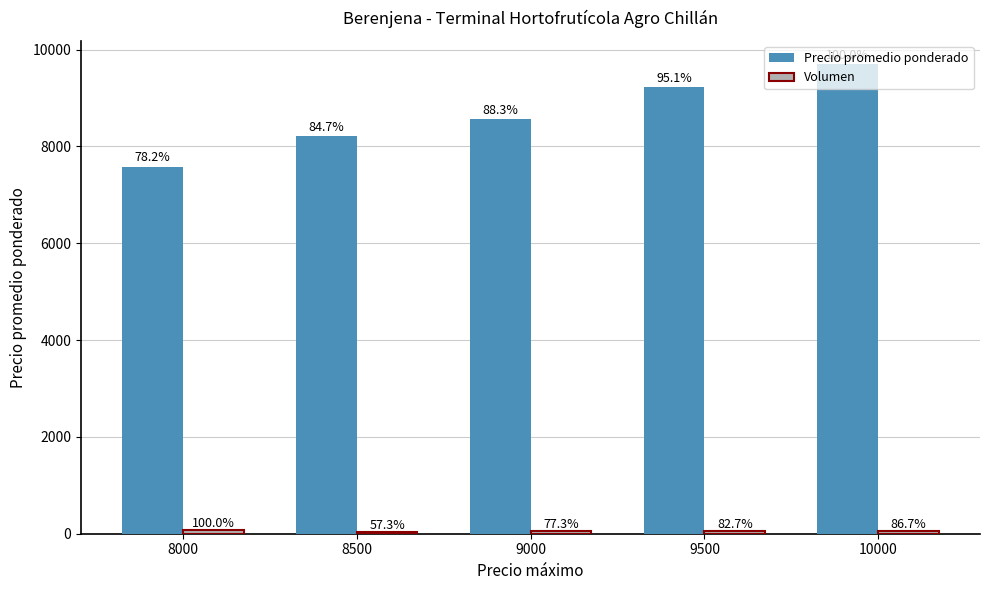

What value does the Precio promedio ponderado series have at 8000, to the nearest 100?

7600